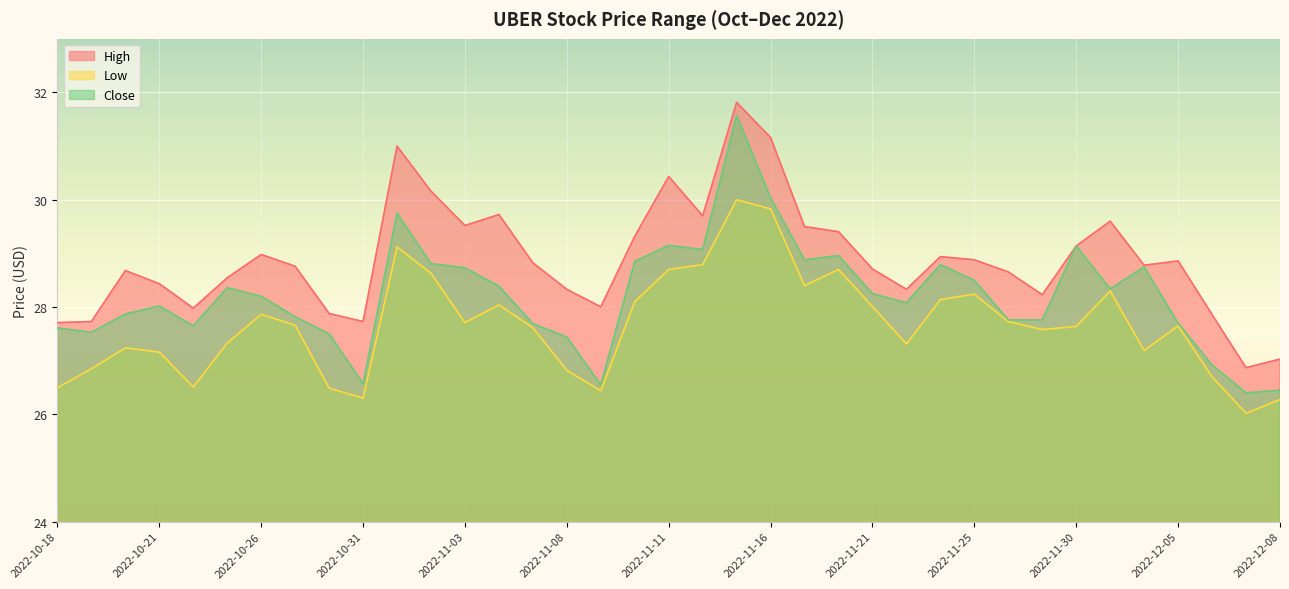

Which category has the lowest value across all series?

2022-12-07